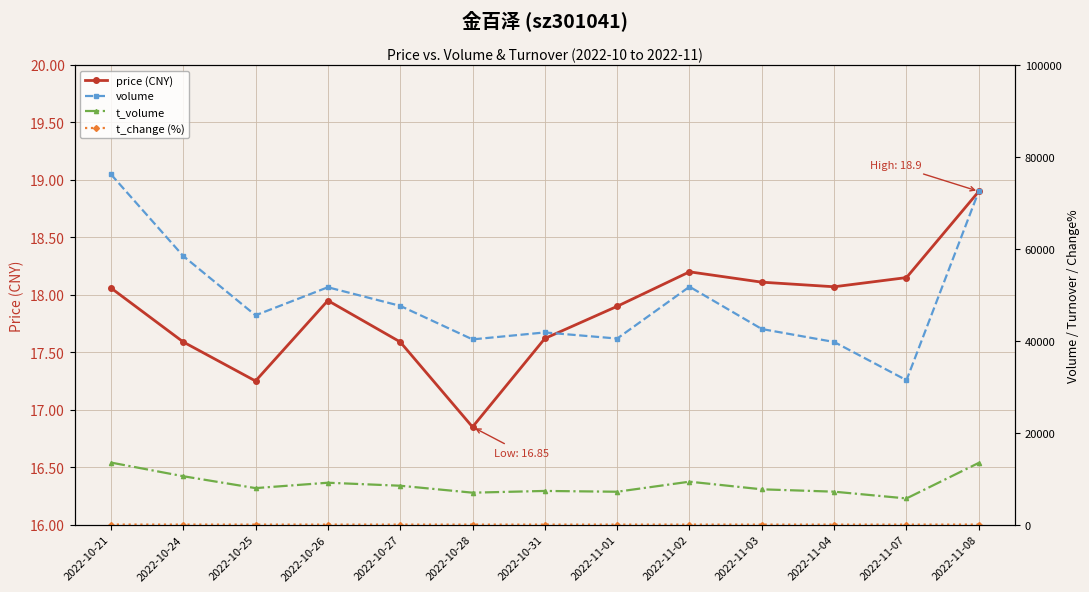

How many lines are shown in the chart?

4